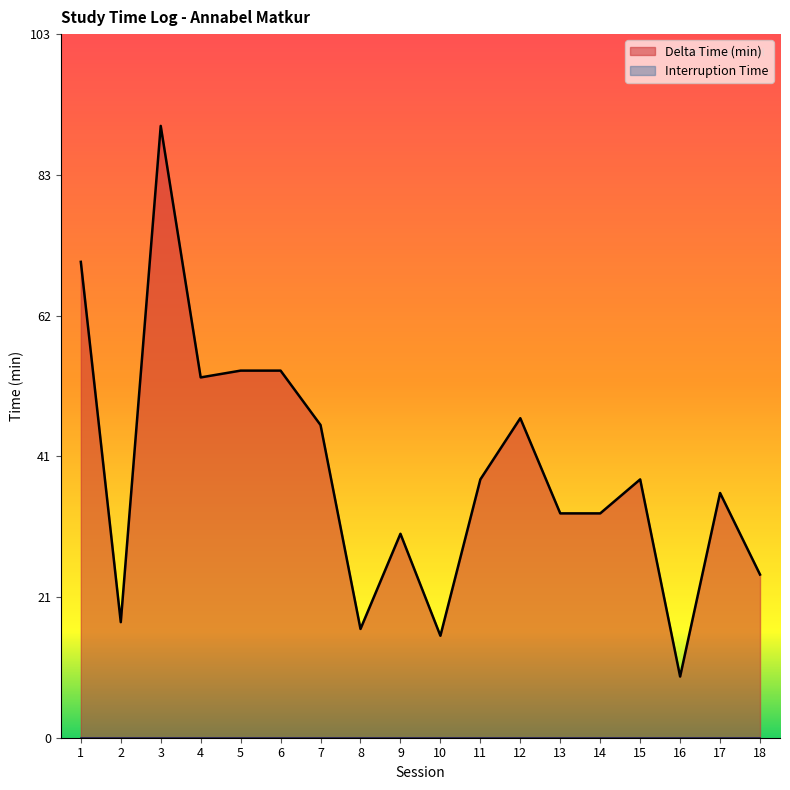

What is the value of the 10th point from the left?

15